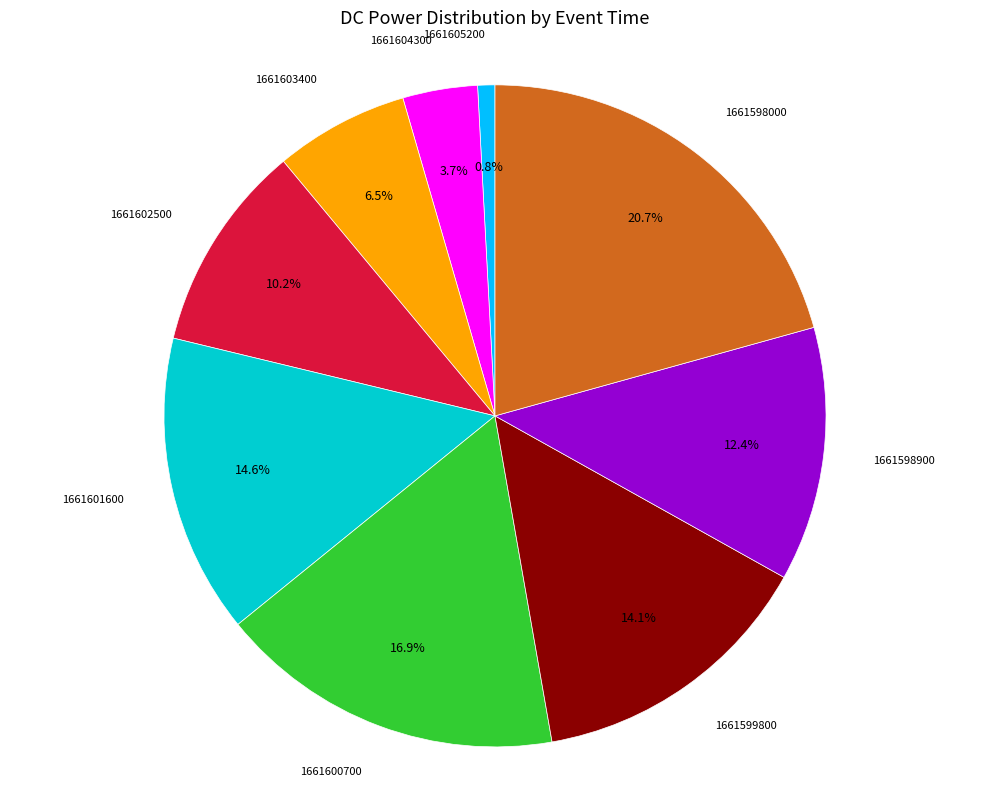

How many segments does this pie chart have?

9